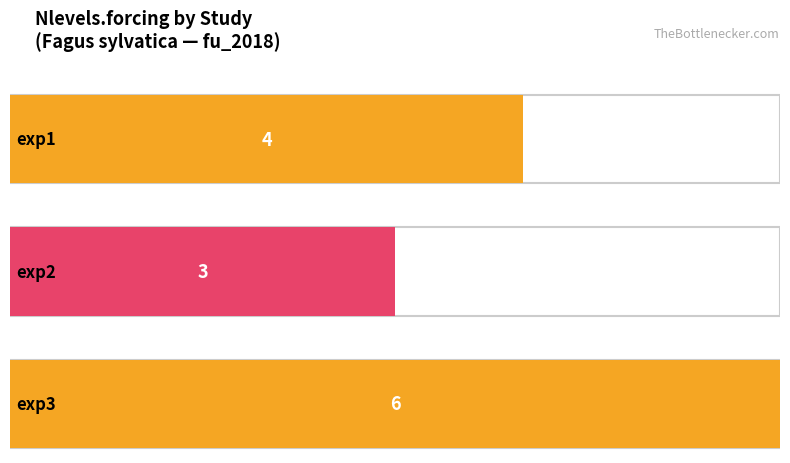

What is the sum of the values at exp3 and exp2?

9